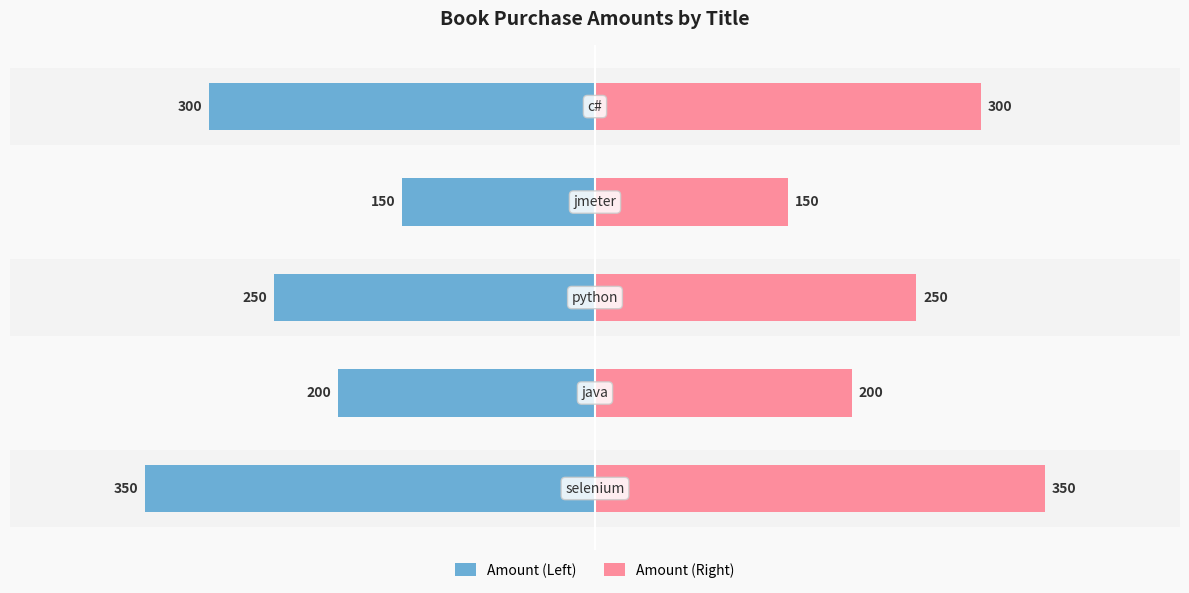

What are all the series names shown in the legend?

Amount (Left), Amount (Right)